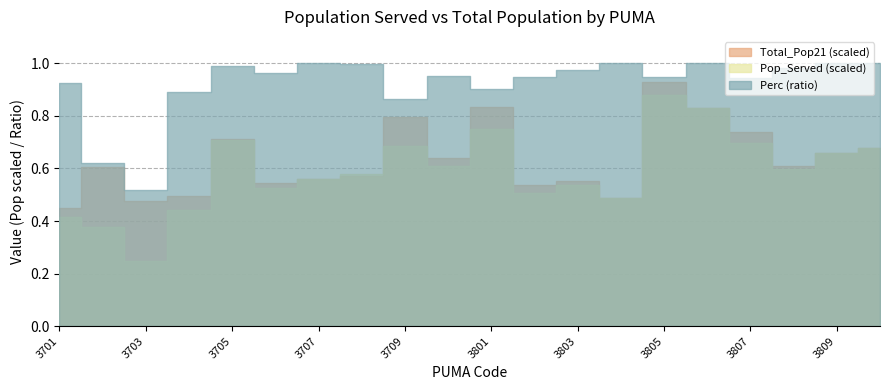

True or false: Perc and Pop_Served cross at least once.

False